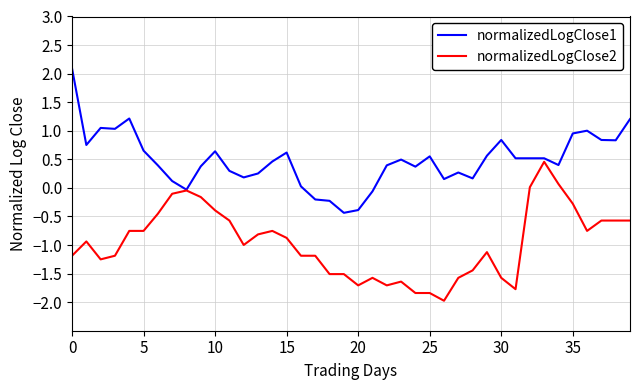

What is the smallest value displayed?

-2.0